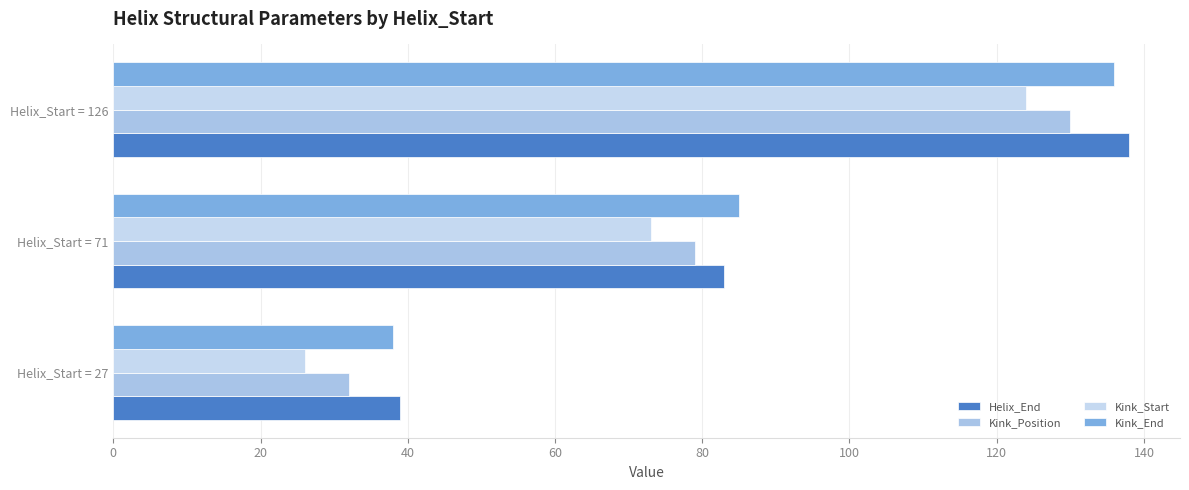

How many distinct data groups are displayed?

4